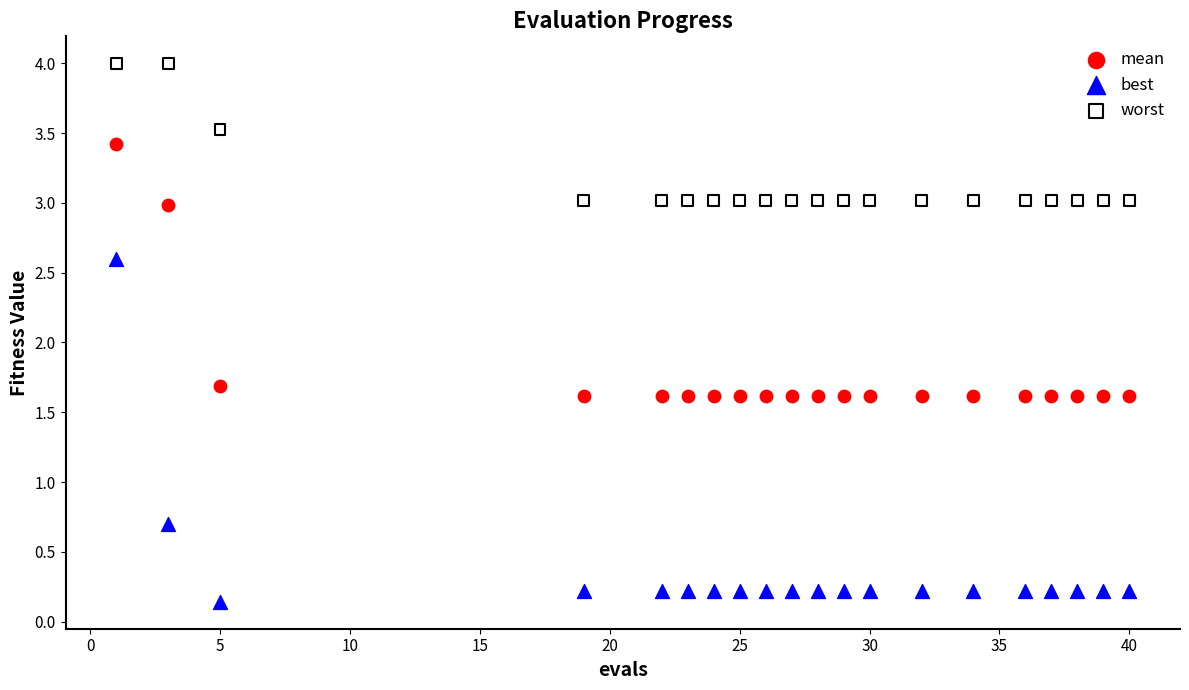

Which series contains the lowest Y value?

best